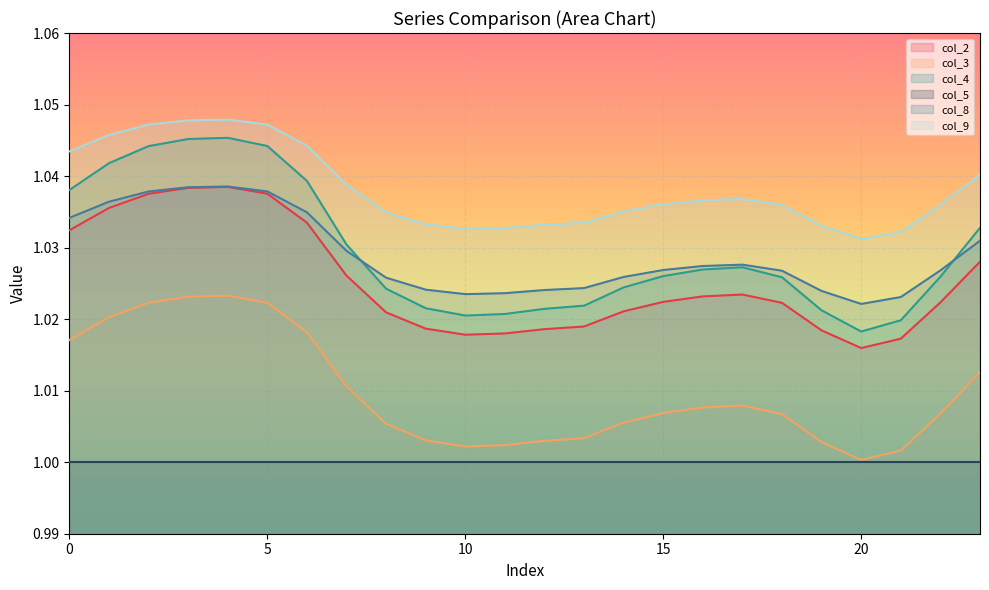

Is the value of col_9 at 9 greater than the value of col_2 at 6?

No